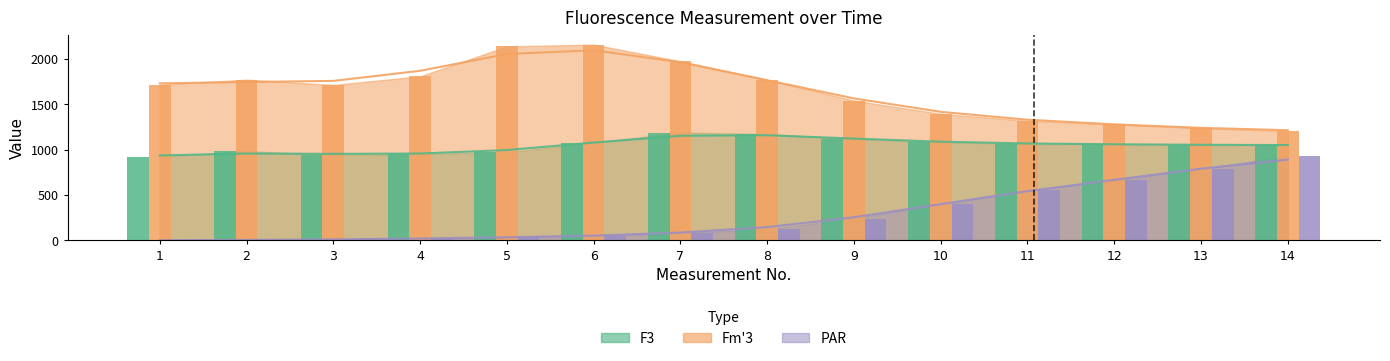

Rank the categories by PAR value from highest to lowest.

14, 13, 12, 11, 10, 9, 8, 7, 6, 5, 4, 3, 2, 1